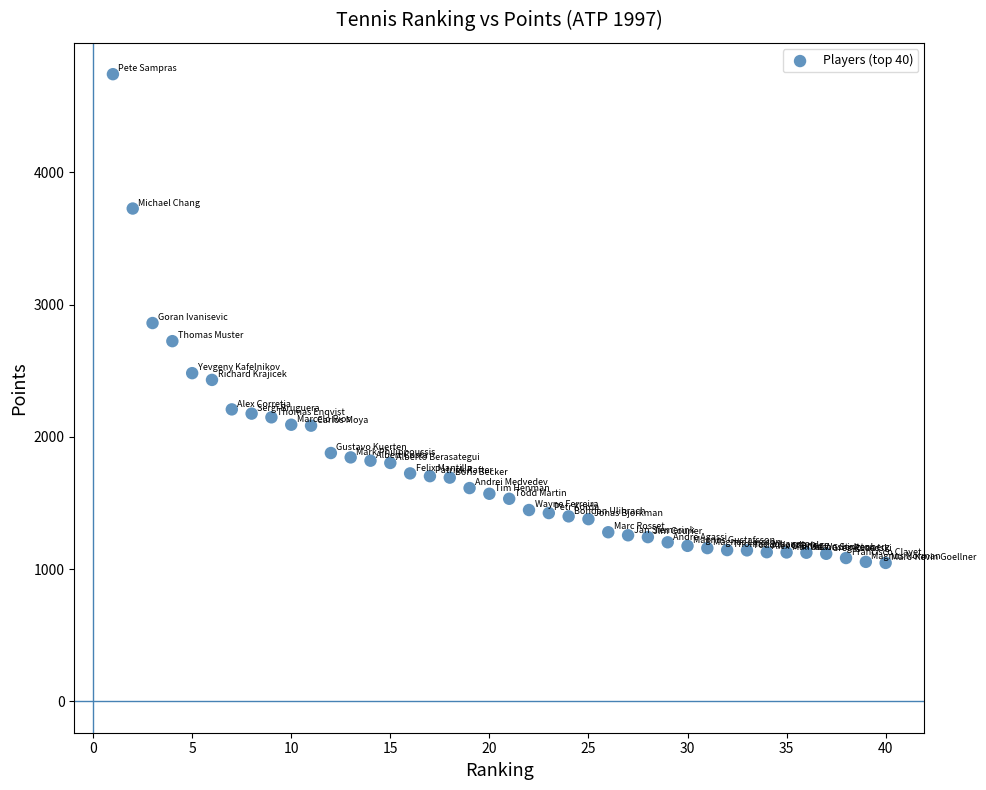

What is the range of X values (max minus min)?

39